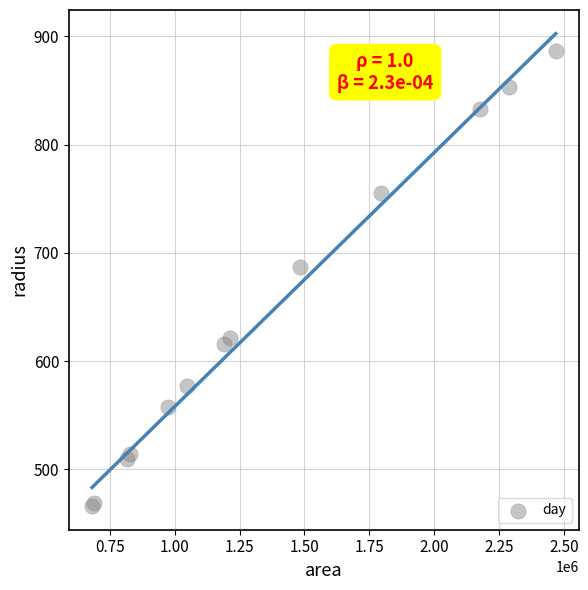

What Y value in the scatter plot is closest to 676?

687.2